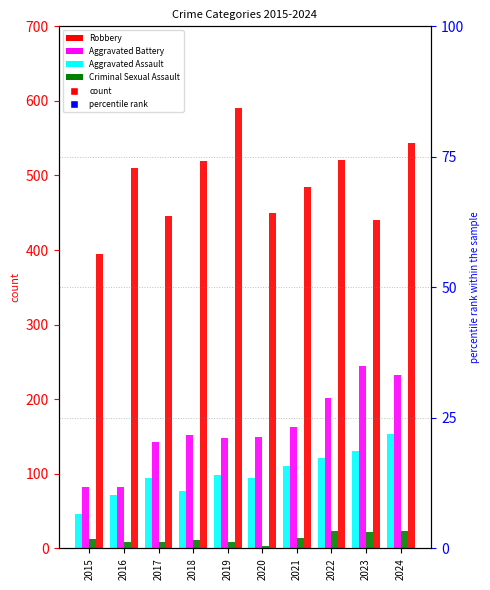

Which series has the widest spread of values?

Robbery